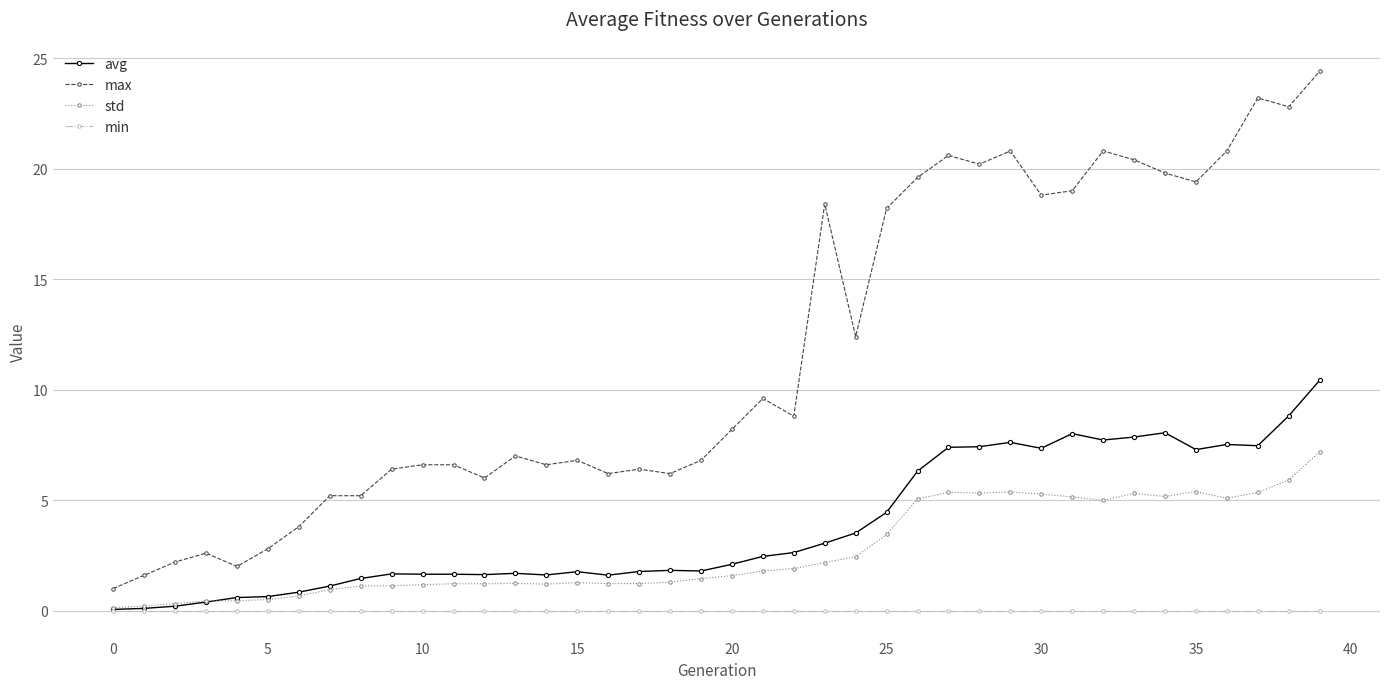

True or false: max has more than 0 points higher than both neighbors.

True